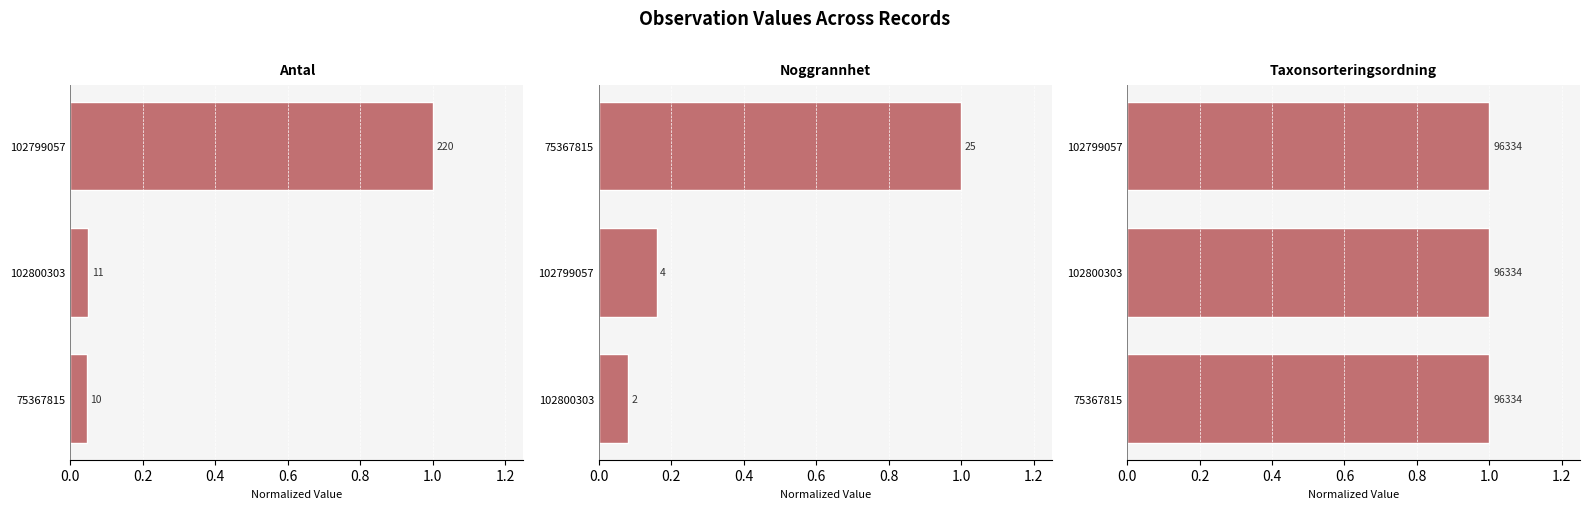

What is the difference between the maximum and minimum values in the Antal series?

1.0